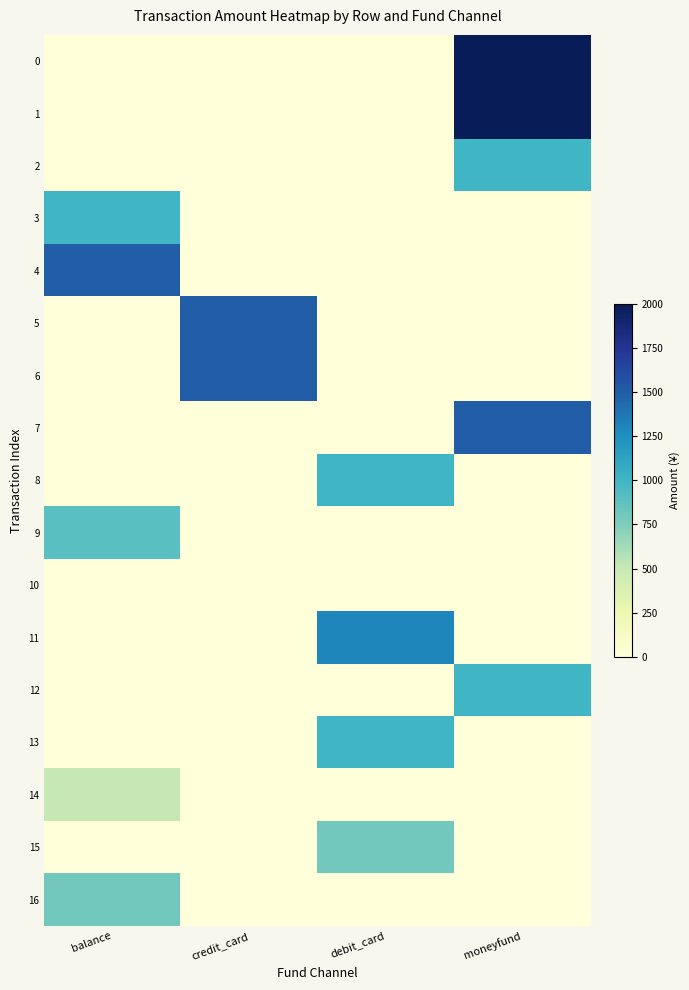

What is the total value across all series at debit_card?

4100.8